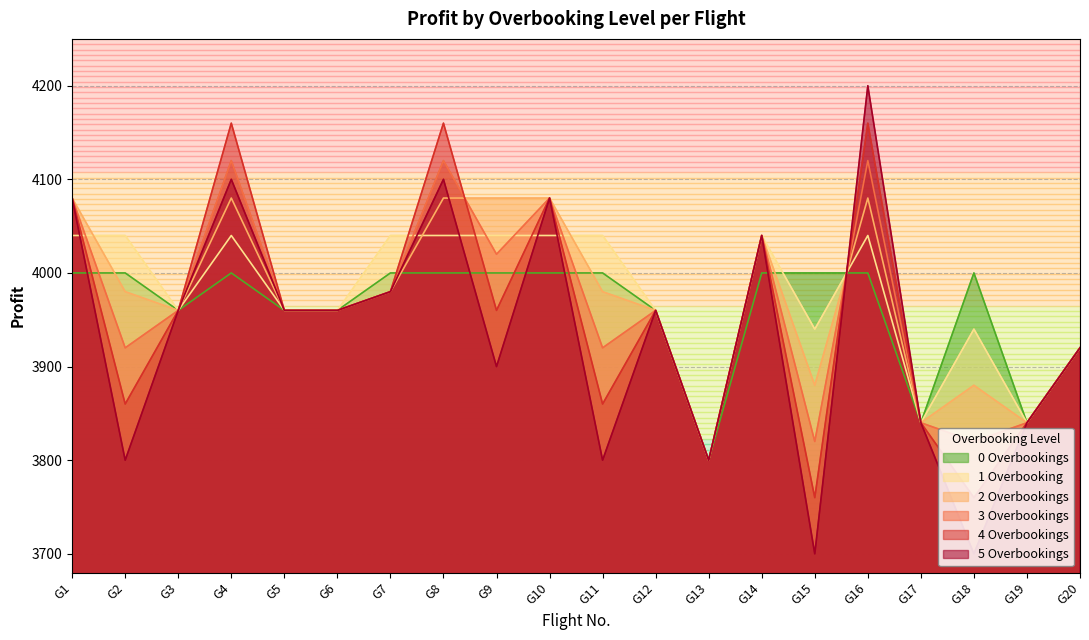

The 5 Overbookings series shows 3700 at G15. True or false?

True